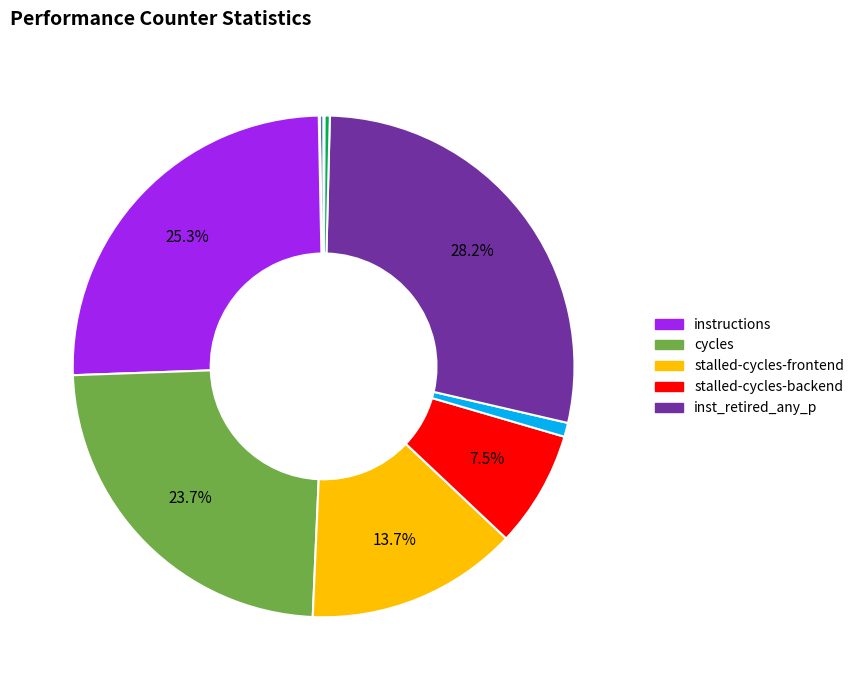

Does any single category account for the majority?

No